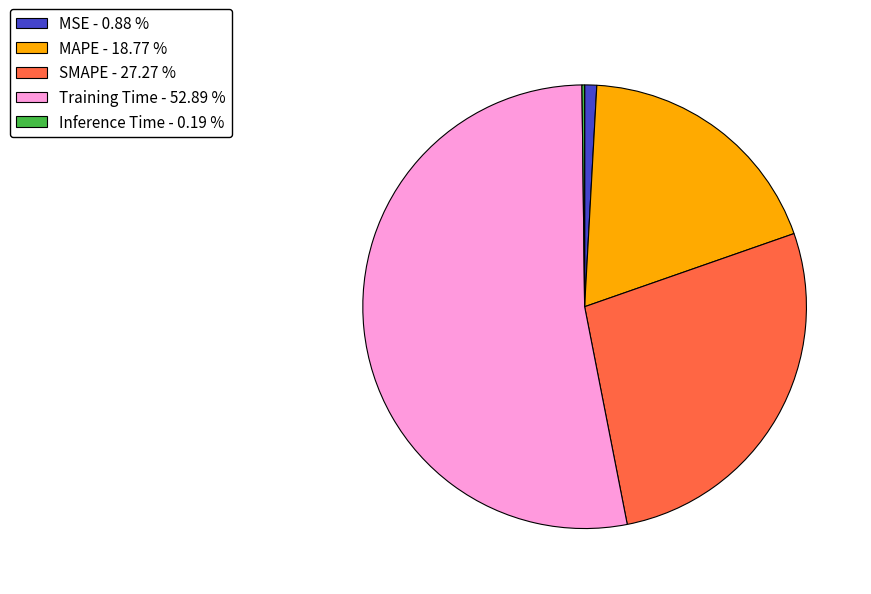

Between SMAPE - 27.27 % and Training Time - 52.89 %, which is larger?

Training Time - 52.89 %